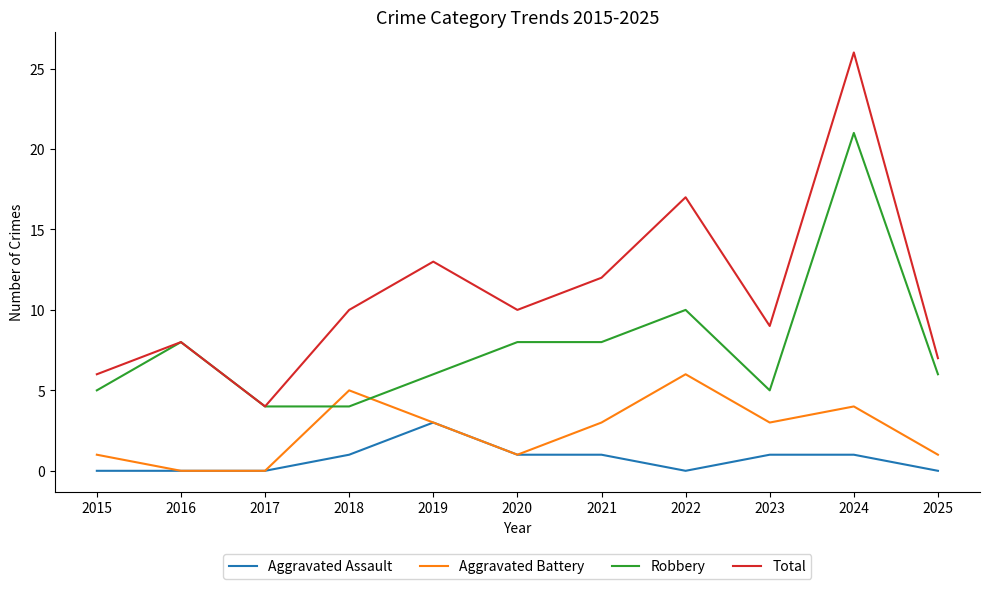

Rank the series by their average value, from highest to lowest.

Total, Robbery, Aggravated Battery, Aggravated Assault